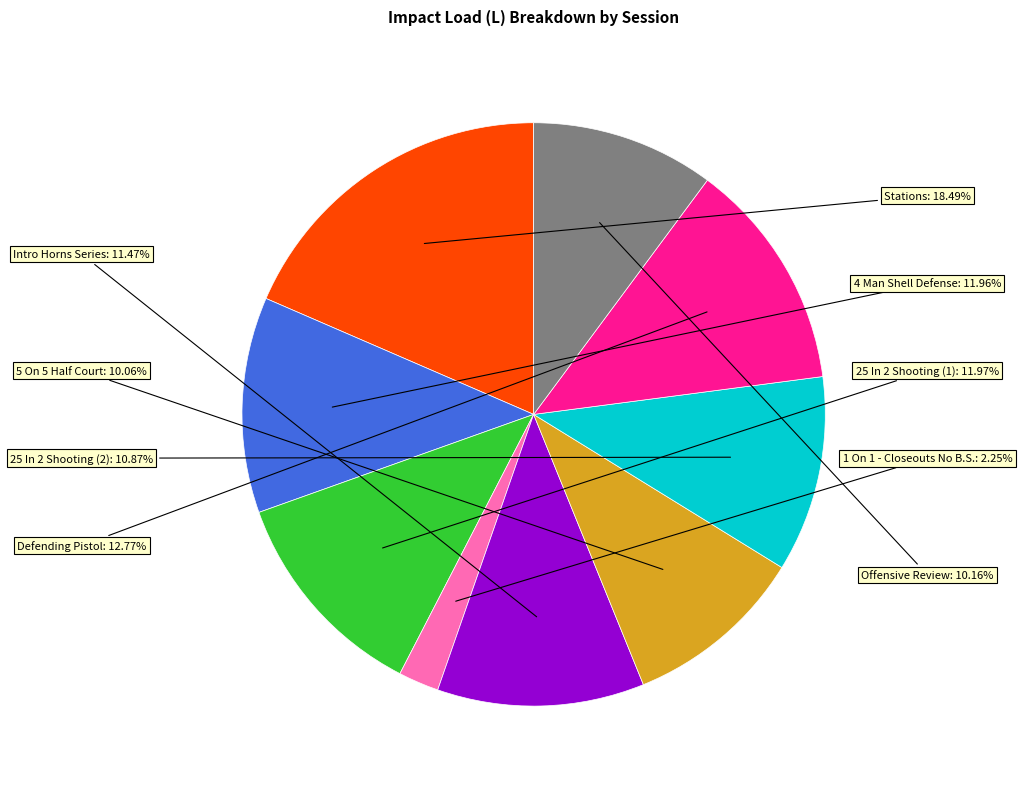

To the nearest percent, what is the difference between the largest and smallest slice percentages?

16%